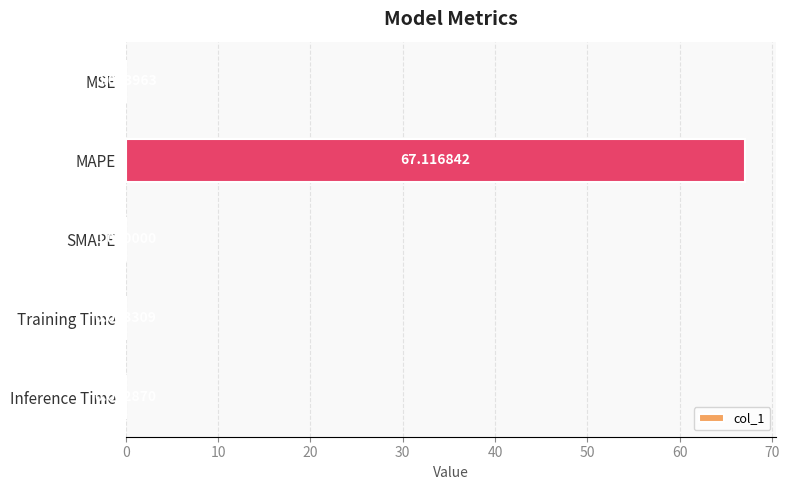

What is the sum of all values?

67.1